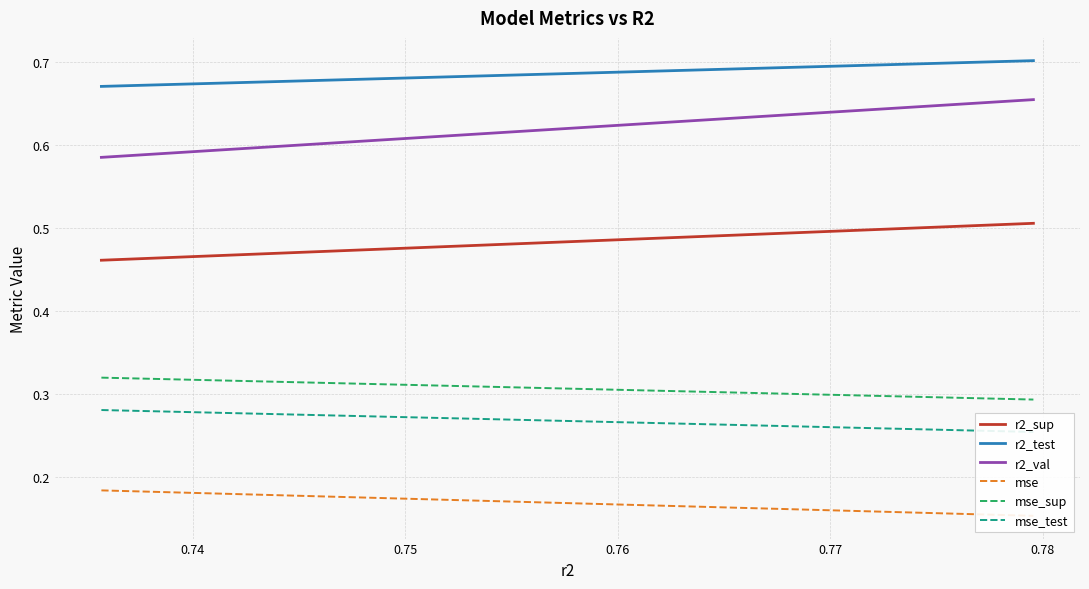

True or false: mse_test and r2_test intersect in this chart.

False